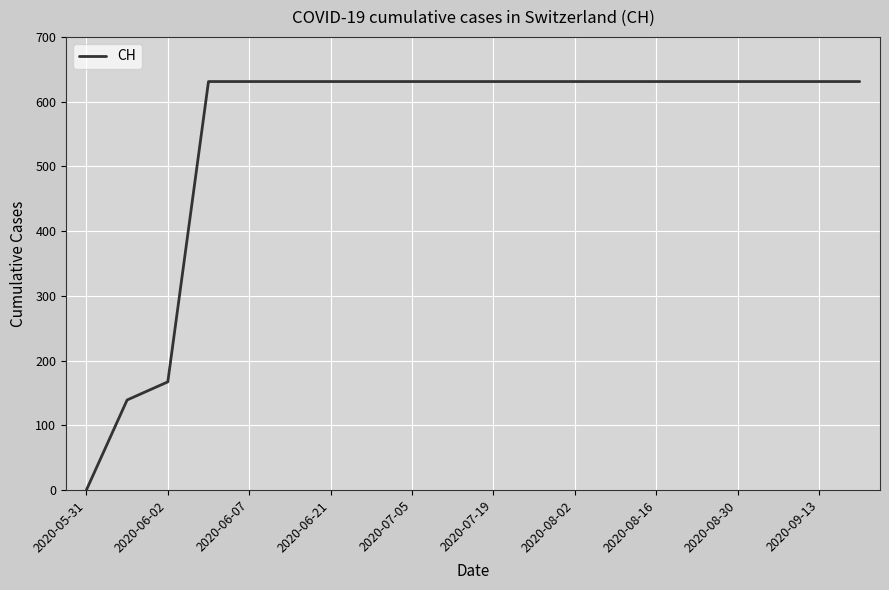

What is the greatest value displayed?

631